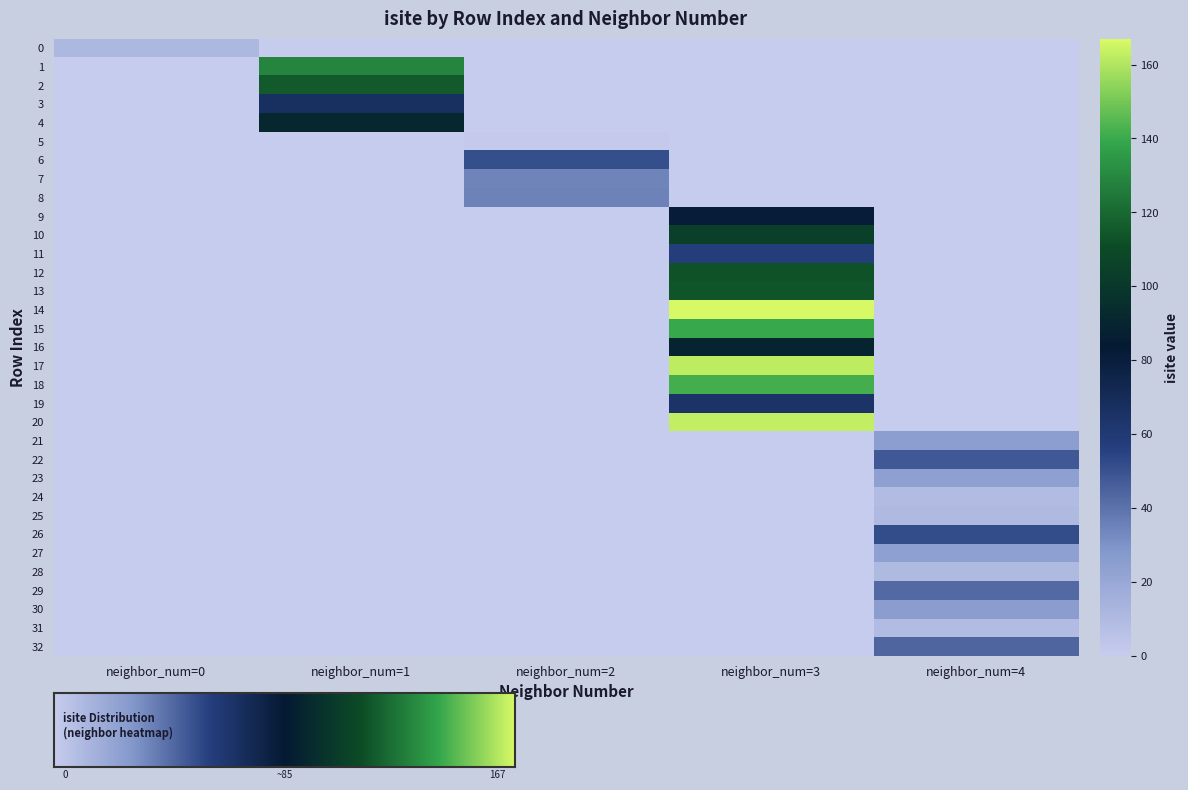

What is the maximum value shown in the chart?

167